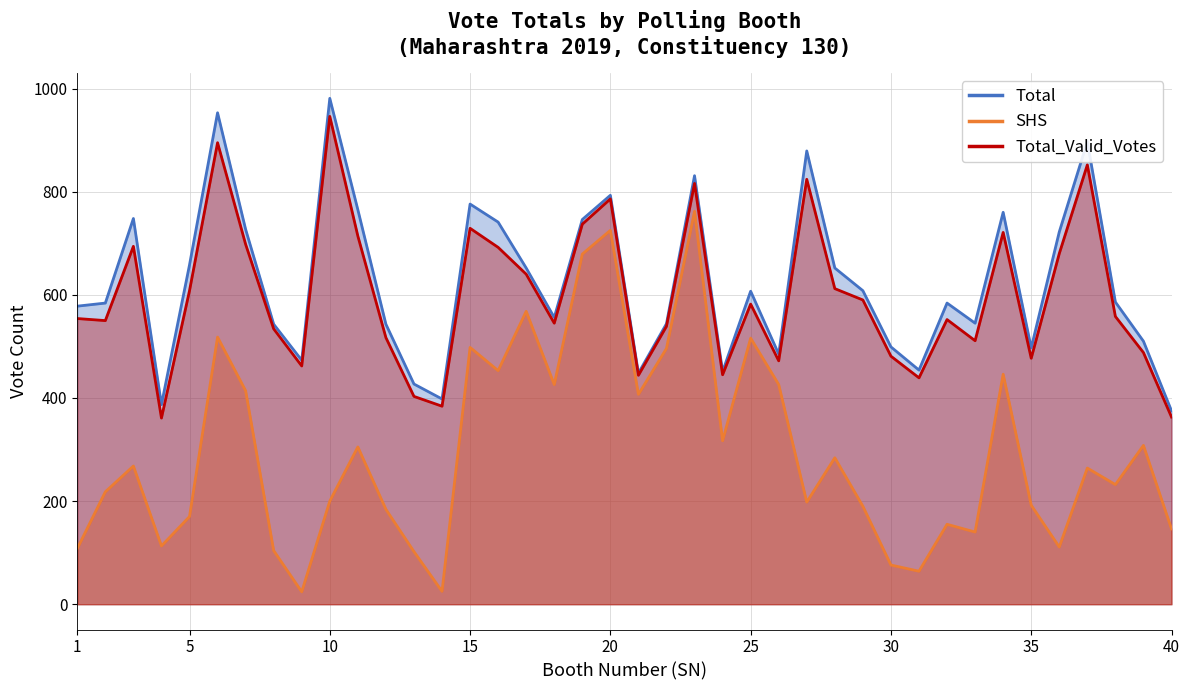

How many interior local valleys does the Total_Valid_Votes series have?

11